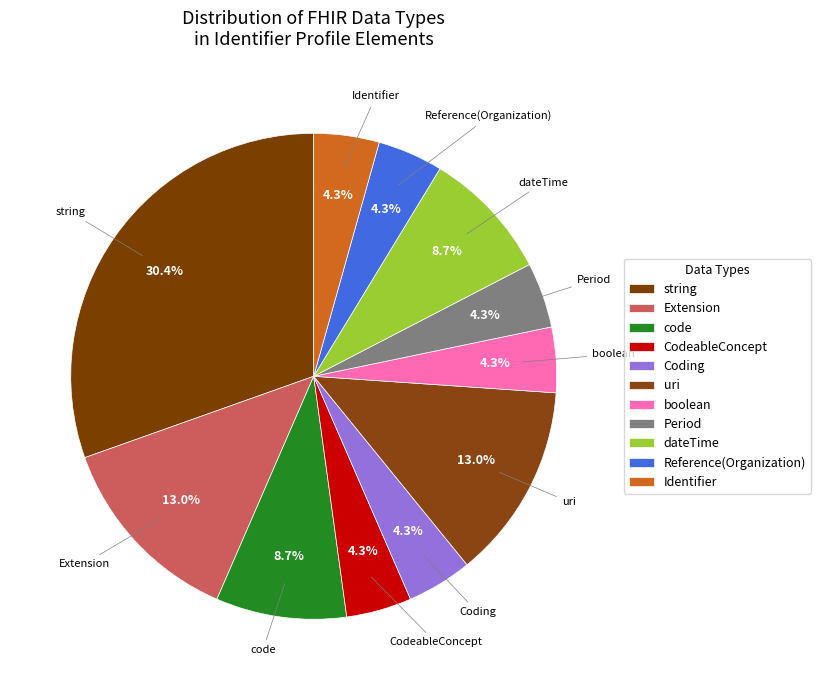

To the nearest percent, what is the difference between the largest and smallest slice percentages?

26%